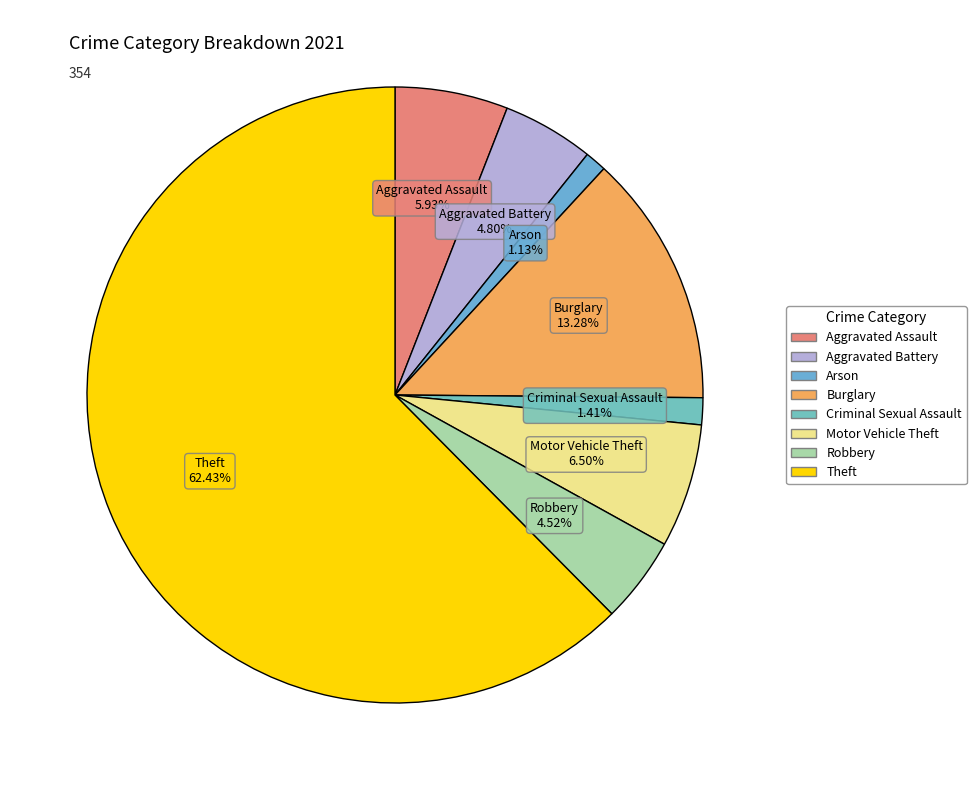

Approximately how many times larger is the value at Burglary compared to Aggravated Battery?

2.8